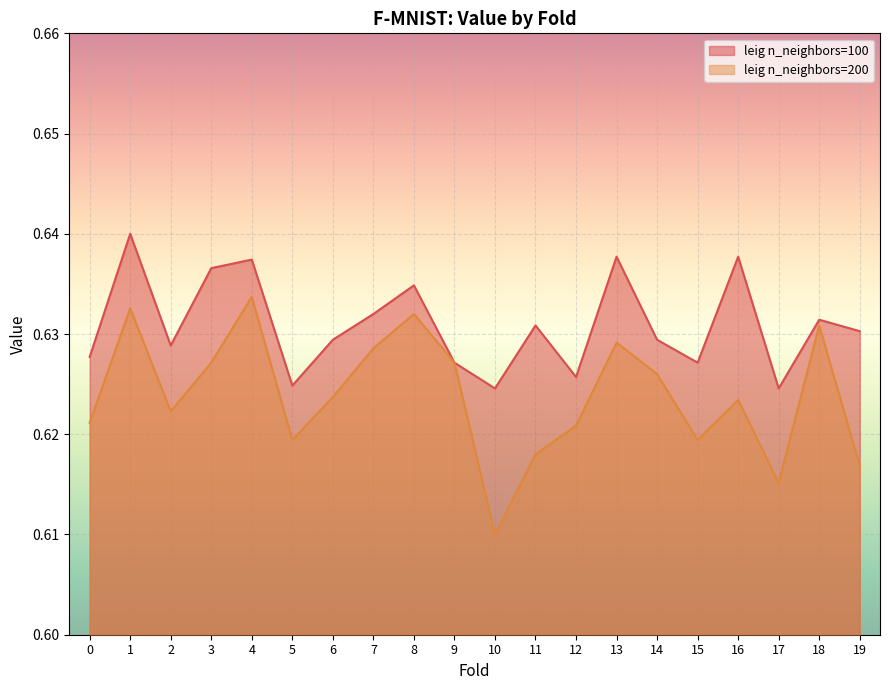

How many interior local valleys does the leig n_neighbors=200 series have?

5